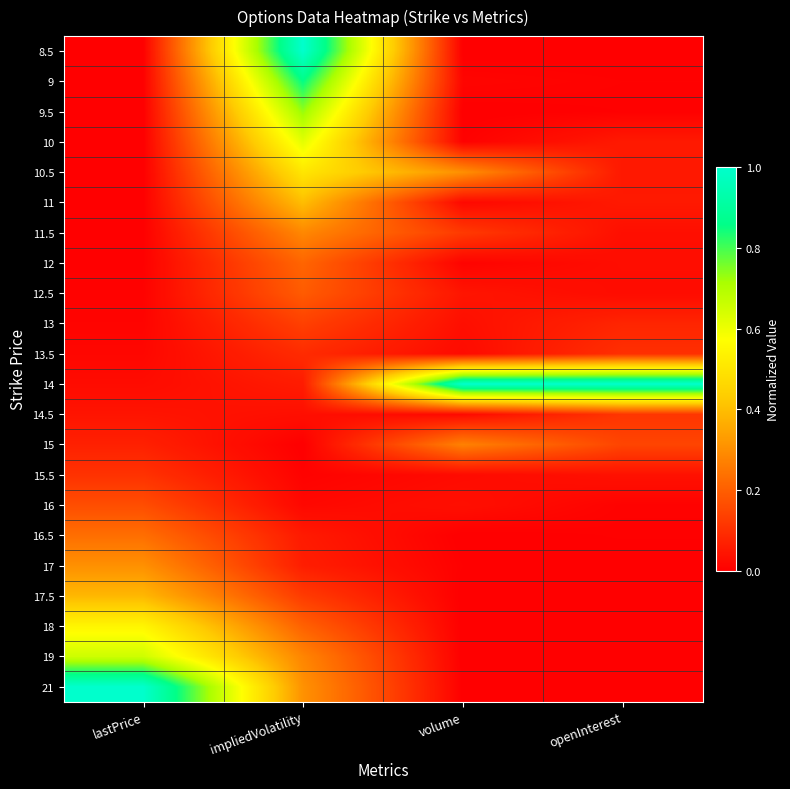

Reading left to right, list all the values displayed in this chart.

8.5: lastPrice=0.0	impliedVolatility=1.0	volume=0.0	openInterest=0.0
9: lastPrice=0.0	impliedVolatility=0.9	volume=0.0	openInterest=0.0
9.5: lastPrice=0.0	impliedVolatility=0.7	volume=0.0	openInterest=0.0
10: lastPrice=0.0	impliedVolatility=0.6	volume=0.0	openInterest=0.1
10.5: lastPrice=0.0	impliedVolatility=0.5	volume=0.3	openInterest=0.1
11: lastPrice=0.0	impliedVolatility=0.4	volume=0.0	openInterest=0.1
11.5: lastPrice=0.0	impliedVolatility=0.3	volume=0.1	openInterest=0.0
12: lastPrice=0.0	impliedVolatility=0.2	volume=0.0	openInterest=0.0
12.5: lastPrice=0.0	impliedVolatility=0.2	volume=0.0	openInterest=0.0
13: lastPrice=0.0	impliedVolatility=0.1	volume=0.0	openInterest=0.1
13.5: lastPrice=0.0	impliedVolatility=0.1	volume=0.0	openInterest=0.1
14: lastPrice=0.0	impliedVolatility=0.1	volume=1.0	openInterest=1.0
14.5: lastPrice=0.0	impliedVolatility=0.0	volume=0.0	openInterest=0.1
15: lastPrice=0.1	impliedVolatility=0.0	volume=0.3	openInterest=0.1
15.5: lastPrice=0.1	impliedVolatility=0.0	volume=0.0	openInterest=0.0
16: lastPrice=0.2	impliedVolatility=0.0	volume=0.0	openInterest=0.0
16.5: lastPrice=0.2	impliedVolatility=0.1	volume=0.0	openInterest=0.0
17: lastPrice=0.3	impliedVolatility=0.1	volume=0.0	openInterest=0.0
17.5: lastPrice=0.4	impliedVolatility=0.1	volume=0.0	openInterest=0.0
18: lastPrice=0.5	impliedVolatility=0.2	volume=0.0	openInterest=0.0
19: lastPrice=0.7	impliedVolatility=0.3	volume=0.0	openInterest=0.0
21: lastPrice=1.0	impliedVolatility=0.3	volume=0.0	openInterest=0.0